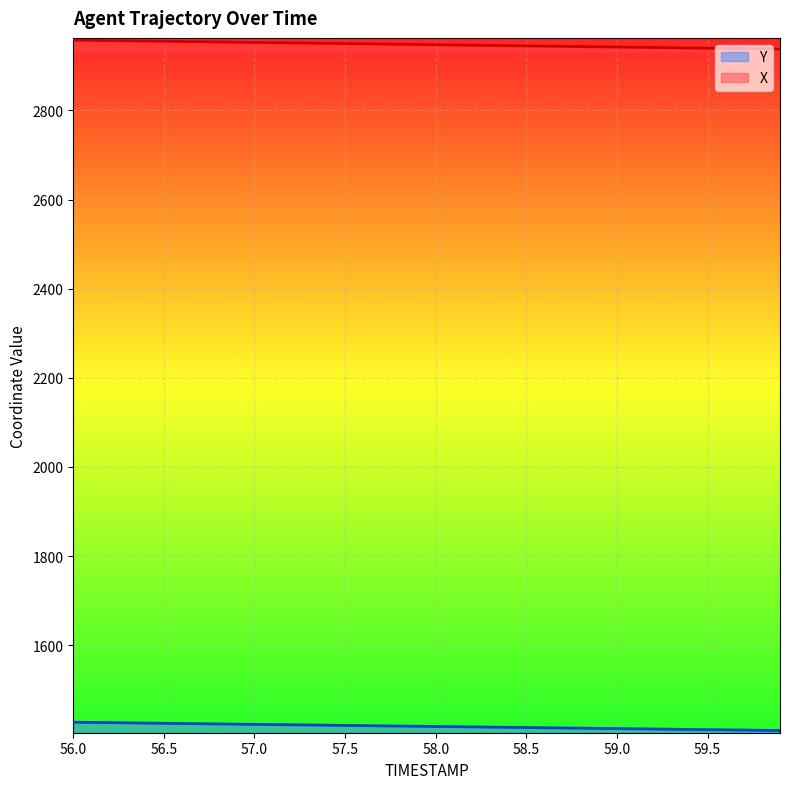

Is the value of X at 59.8 greater than the value of Y at 58.2?

Yes